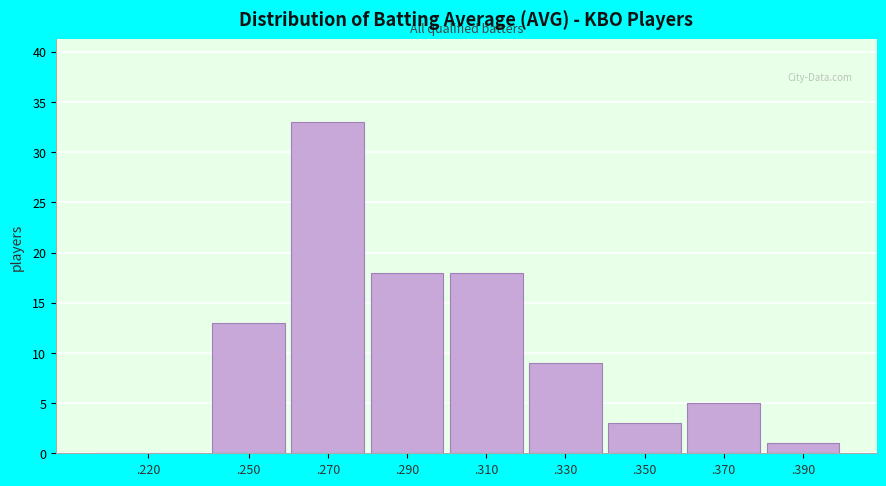

Reading left to right, what are all the values shown in this chart?

.220=0	.250=13	.270=33	.290=18	.310=18	.330=9	.350=3	.370=5	.390=1